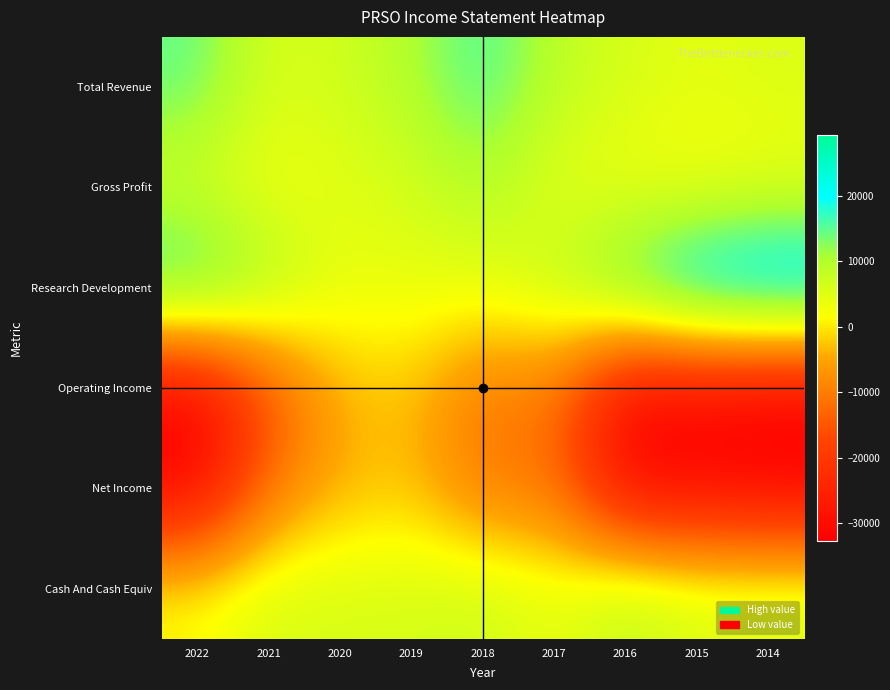

At which category is the sum across all series the highest?

2019